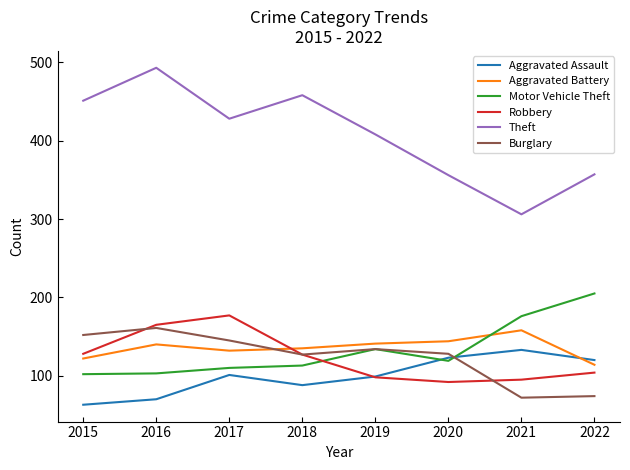

Is the value of Theft at 2021 greater than the value of Aggravated Battery at 2015?

Yes